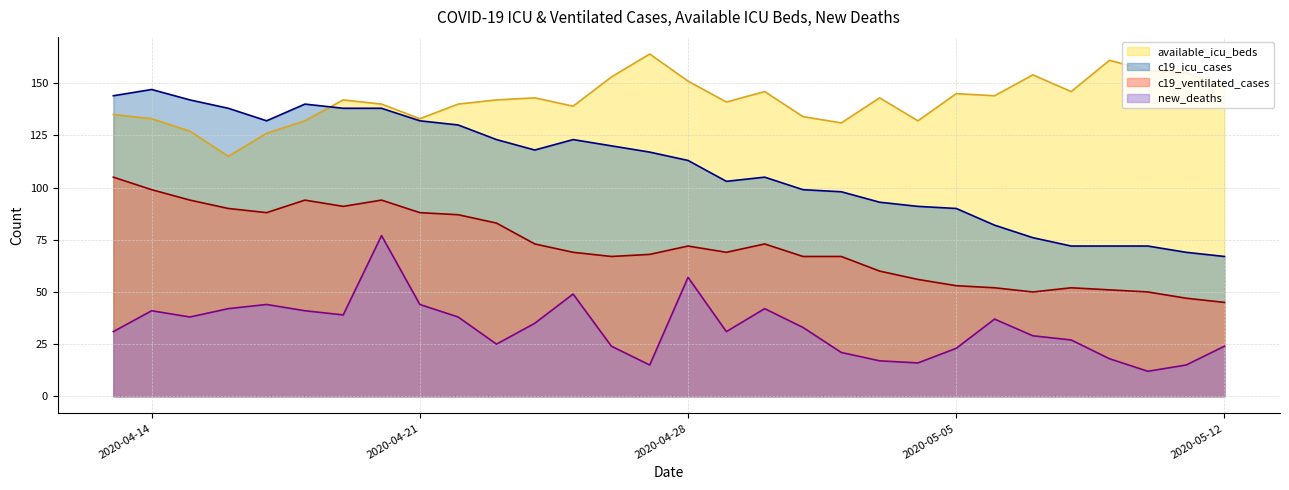

How many data points does each series have?

30